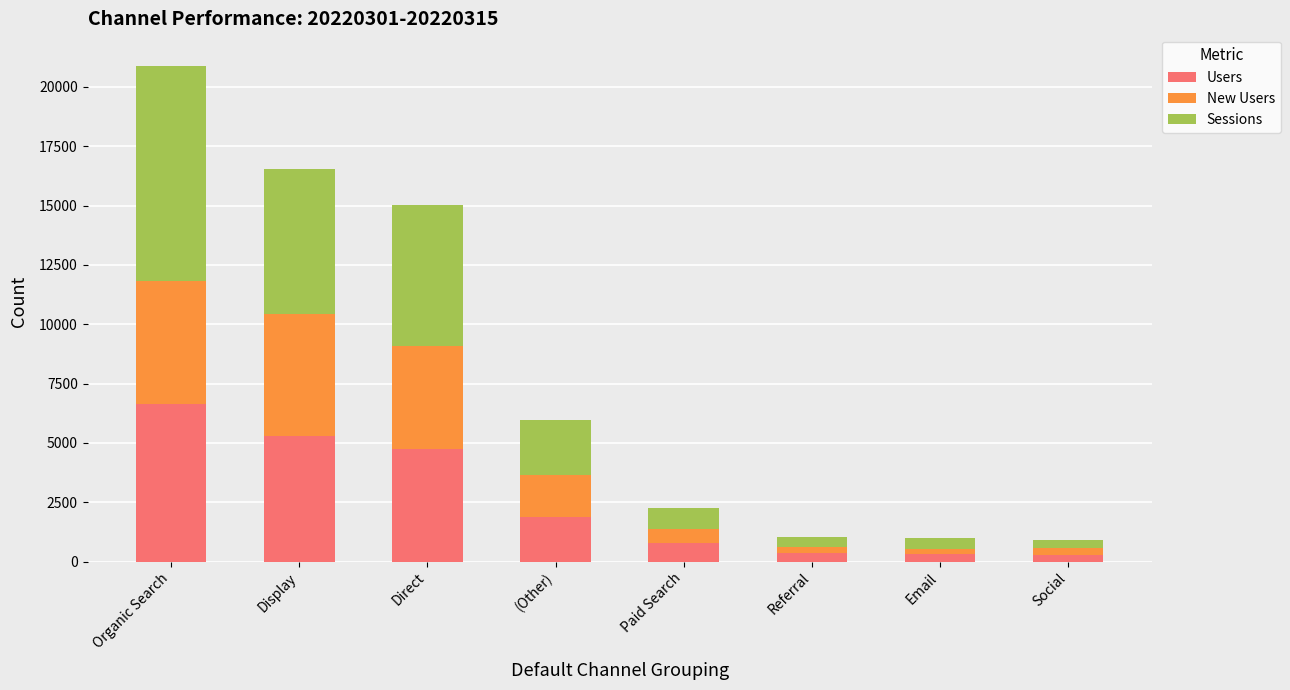

What is the approximate value of Users at Referral?

350